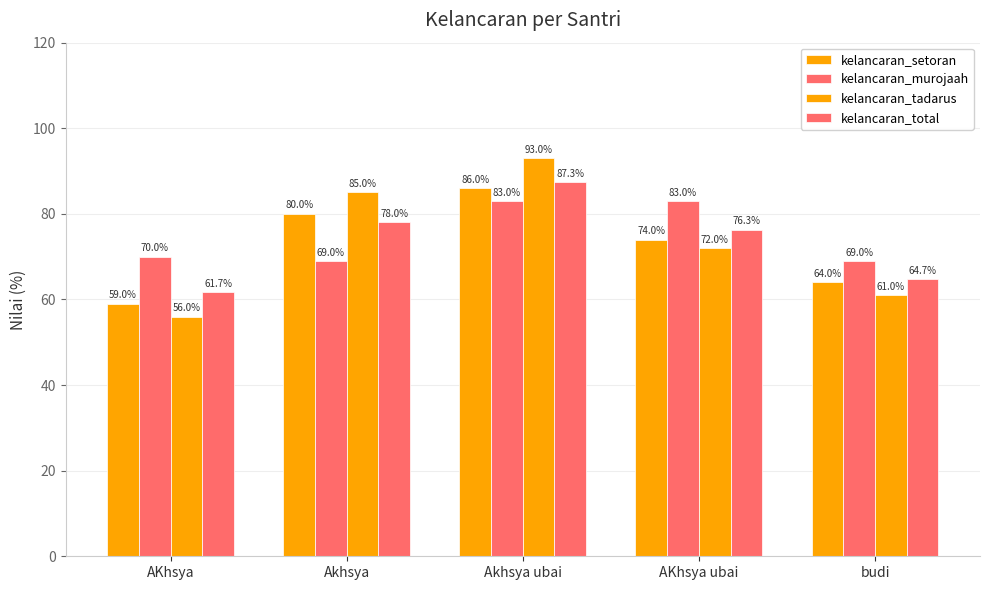

Reading left to right, transcribe all the data shown in this chart.

kelancaran_setoran: 59.0	80.0	86.0	74.0	64.0
kelancaran_murojaah: 70.0	69.0	83.0	83.0	69.0
kelancaran_tadarus: 56.0	85.0	93.0	72.0	61.0
kelancaran_total: 61.7	78.0	87.3	76.3	64.7